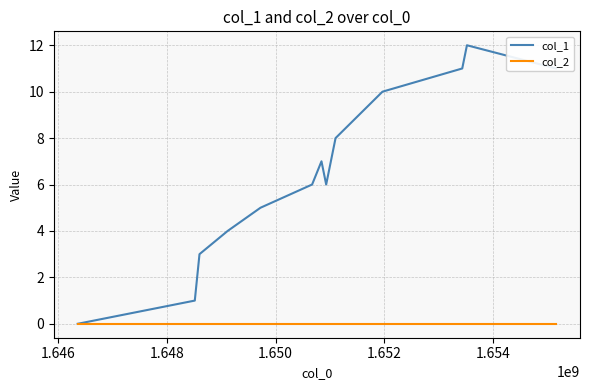

List the series in order of their overall mean, lowest first.

col_2, col_1